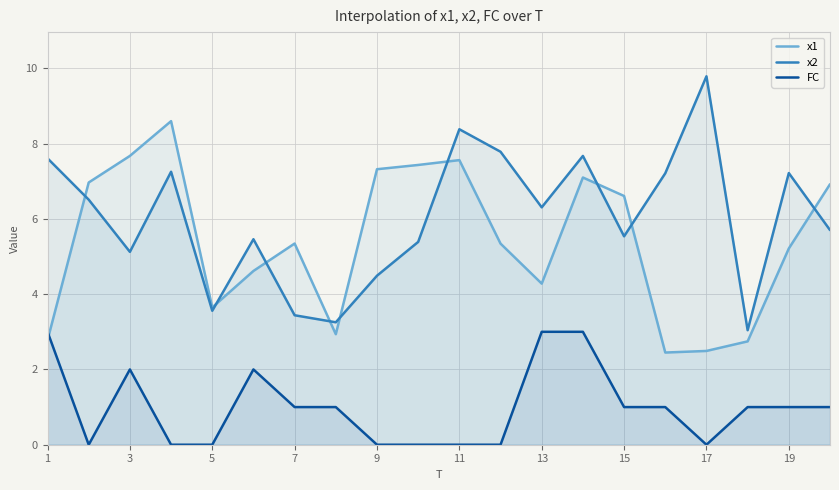

Is the value of FC at 7 greater than the value of x2 at 7?

No